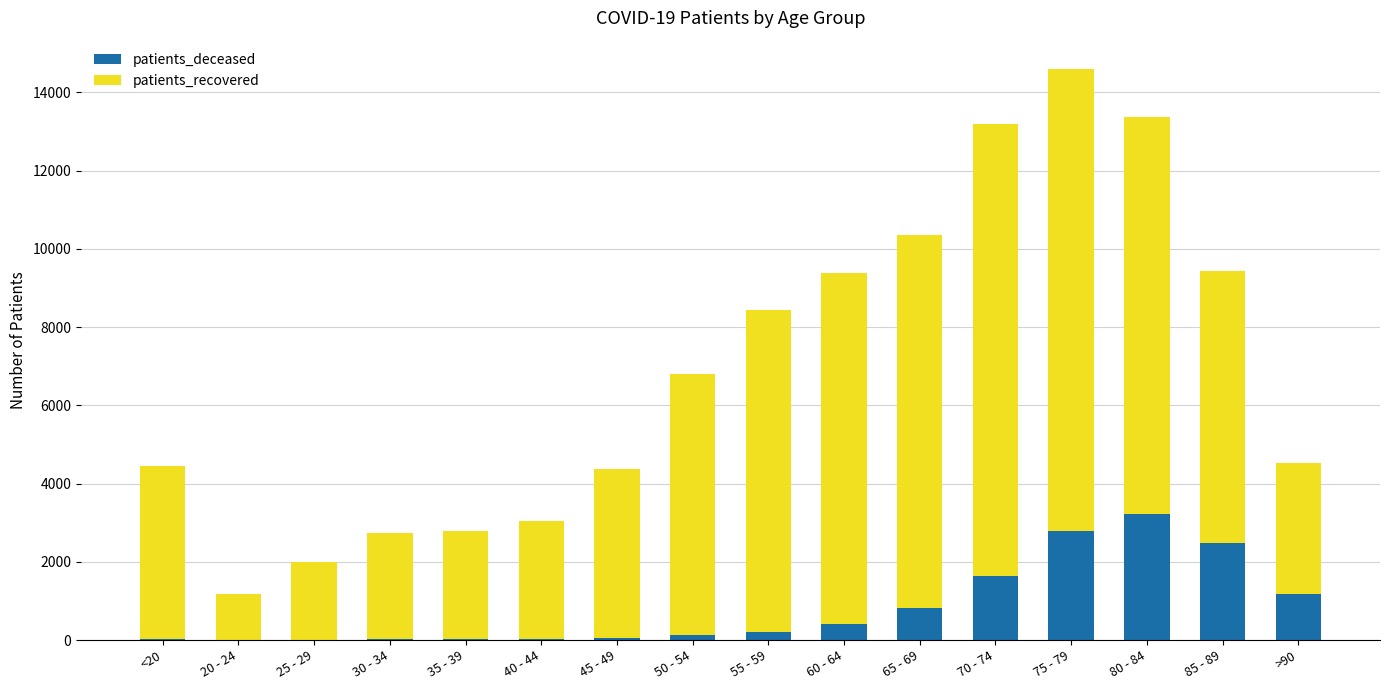

At which category is the sum across all series the highest?

75 - 79